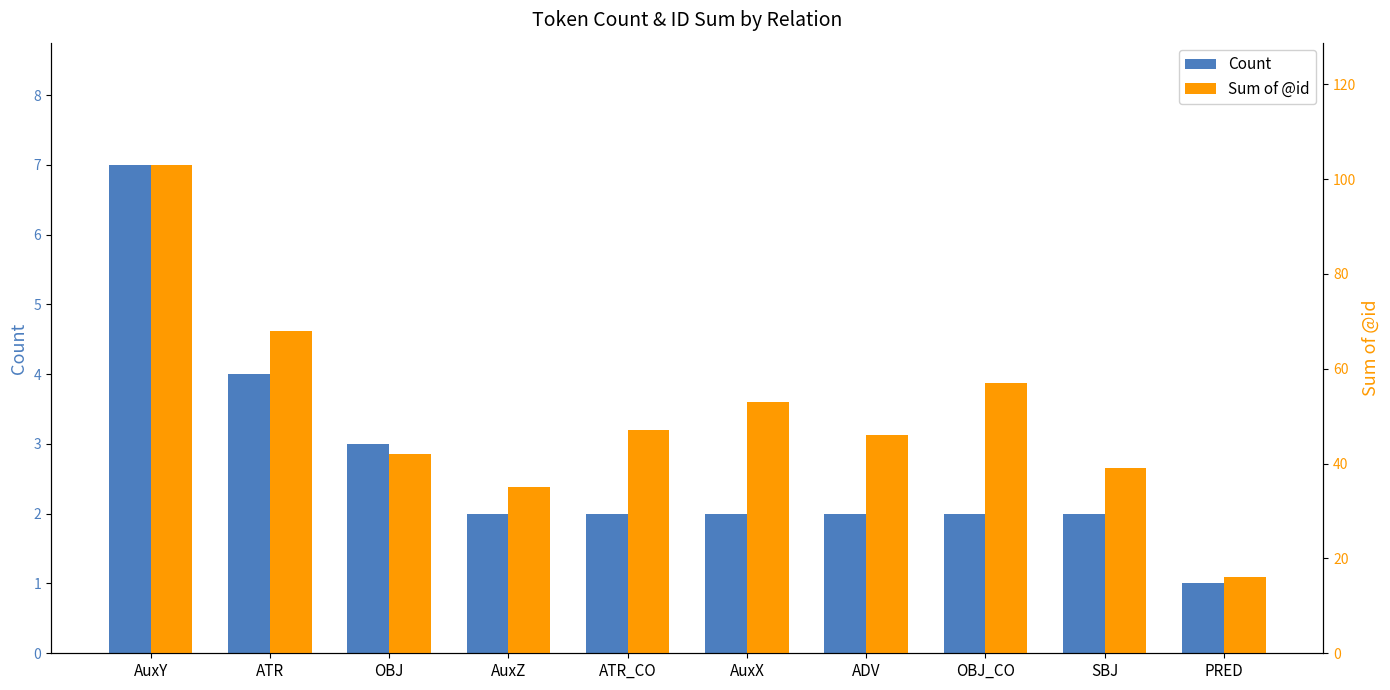

At which label is Sum of @id closest to 59?

OBJ_CO